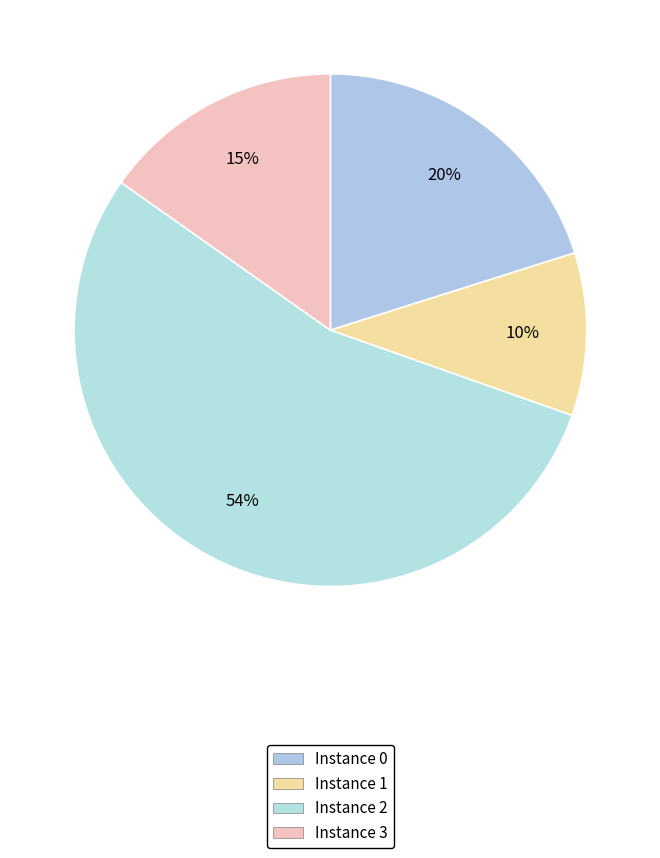

Count the number of slices in the pie.

4